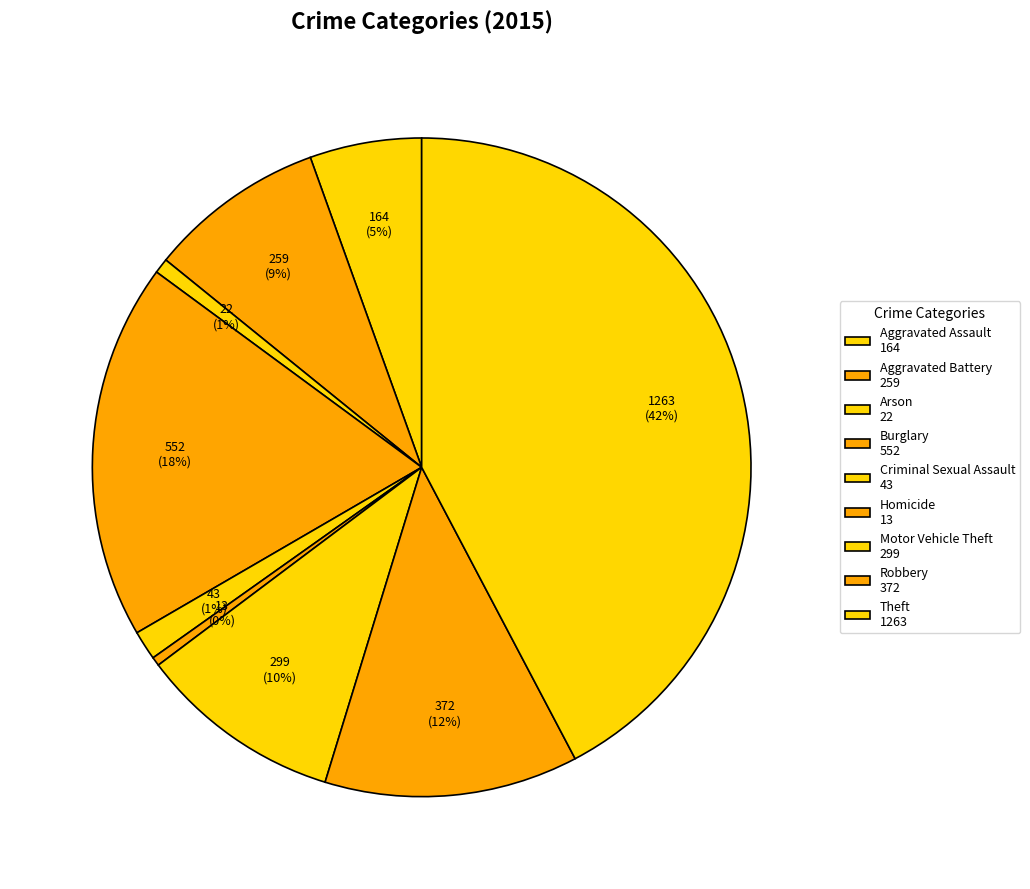

What percentage do Homicide and Burglary together represent?

18.9%